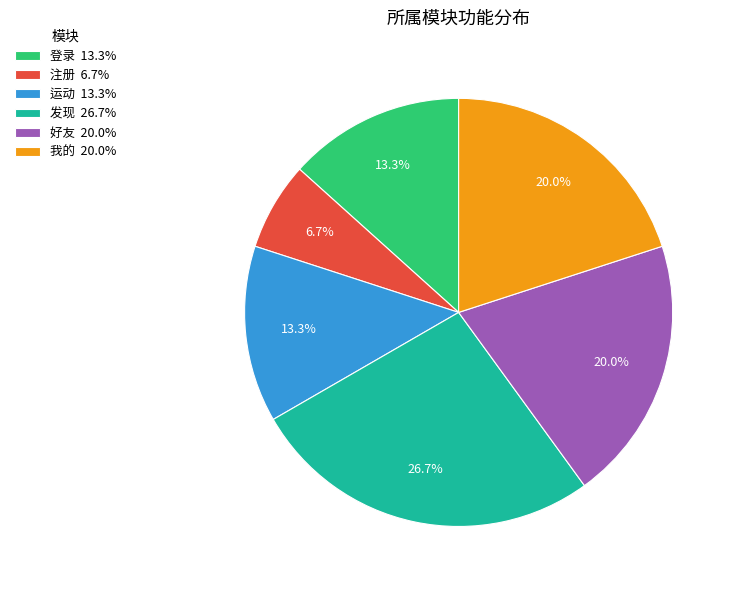

To the nearest percent, what is the average slice percentage?

17%